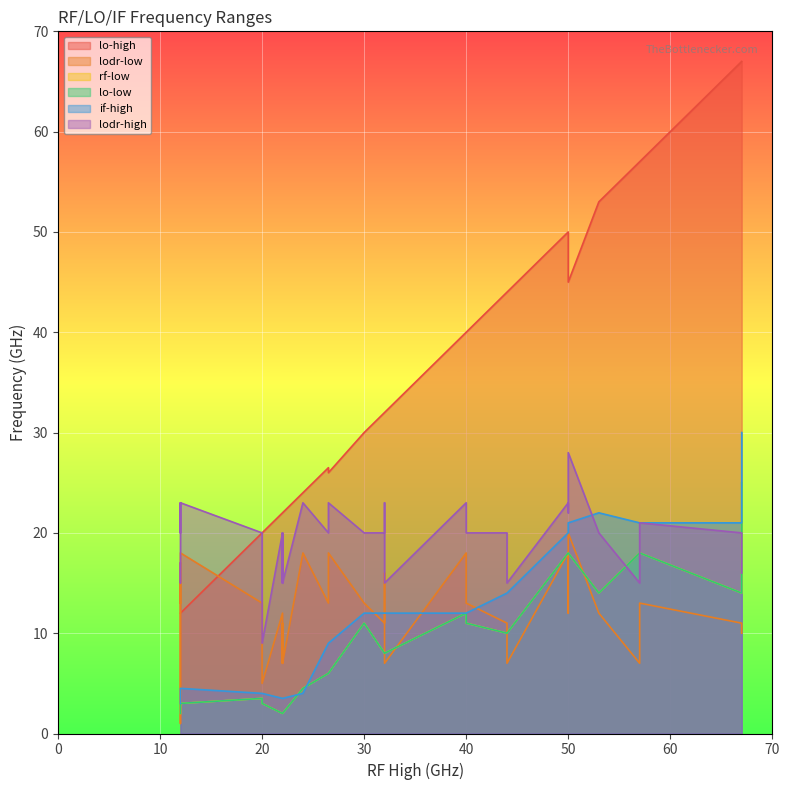

At 5, list the series in order from smallest to largest.

rf-low, lo-low, if-high, lo-high, lodr-low, lodr-high